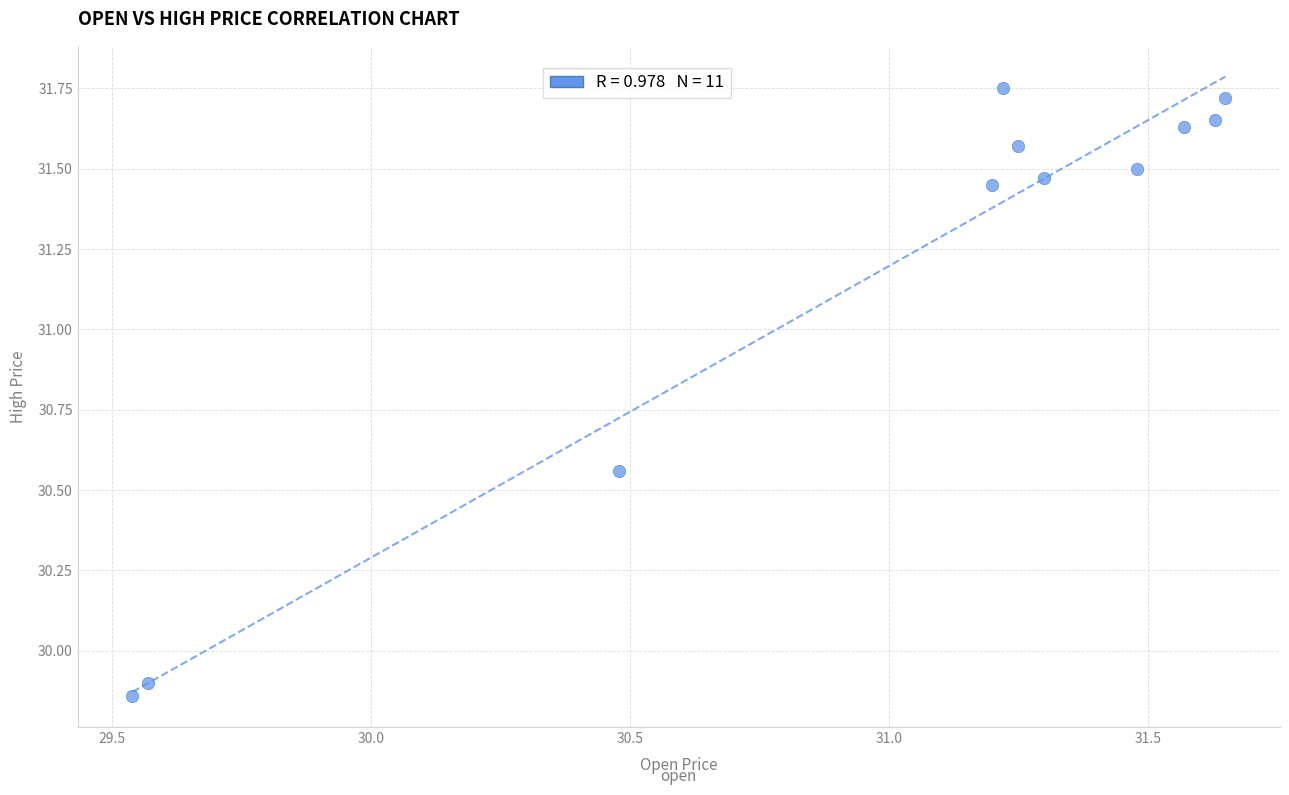

What is the range of X values (max minus min)?

2.1